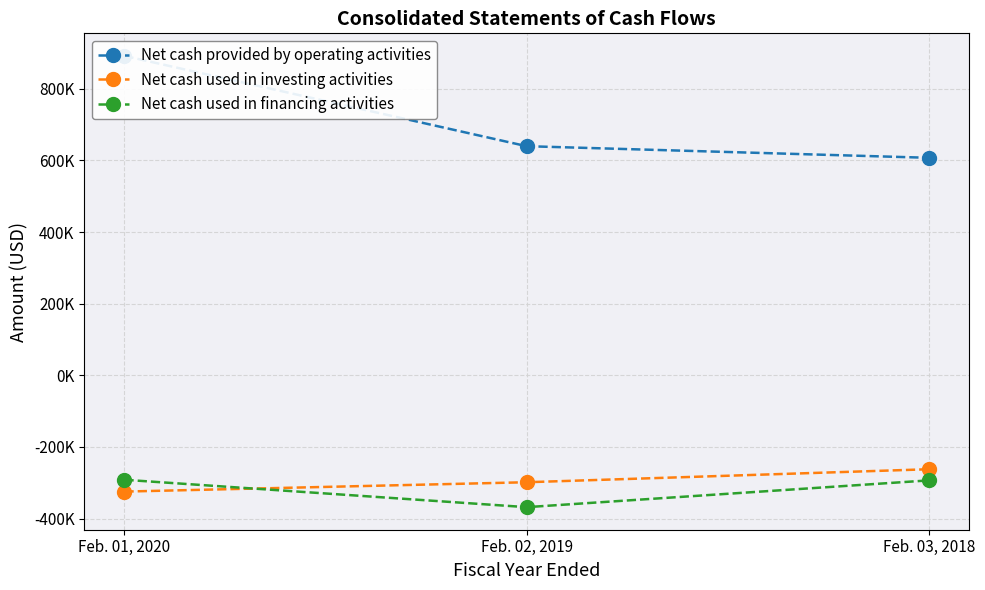

List the series in order of their peak value, highest first.

Net cash provided by operating activities, Net cash used in investing activities, Net cash used in financing activities